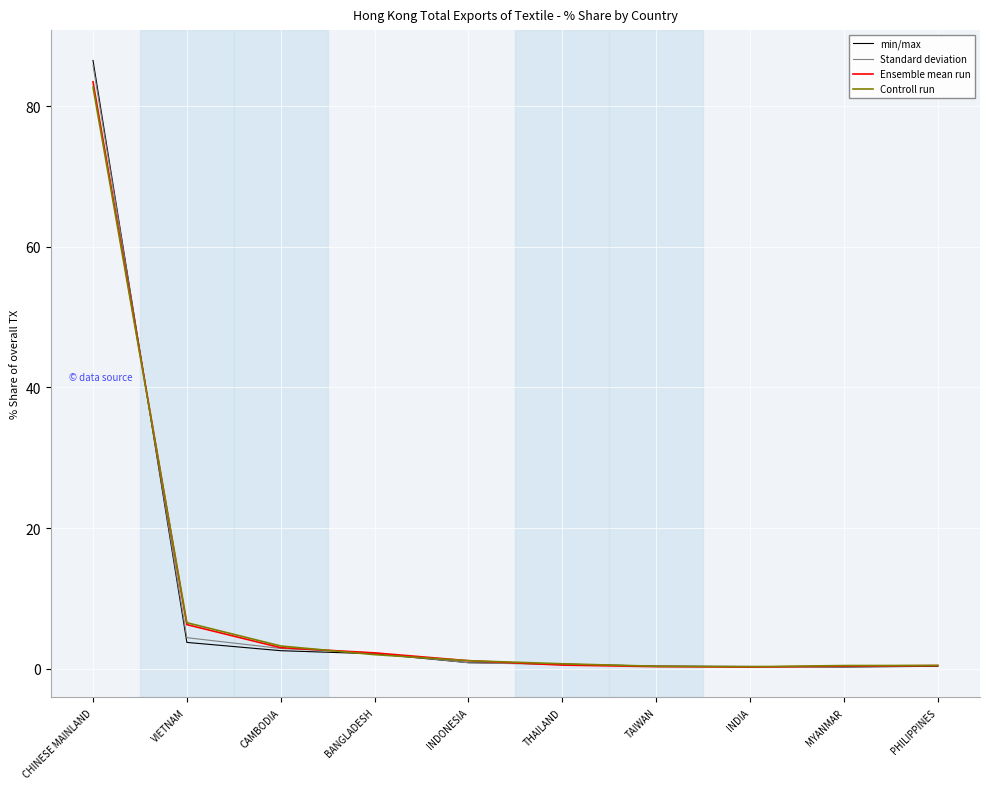

Is it true that Standard deviation equals 4.4 at VIETNAM?

True